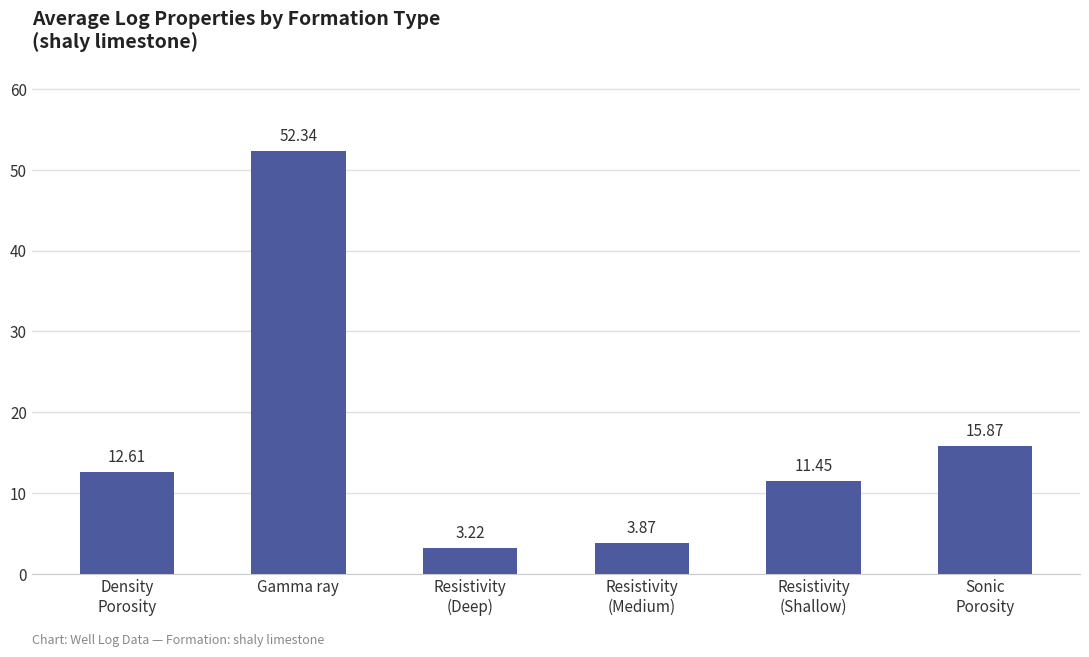

Where is the data nearest to the value 27?

Sonic
Porosity